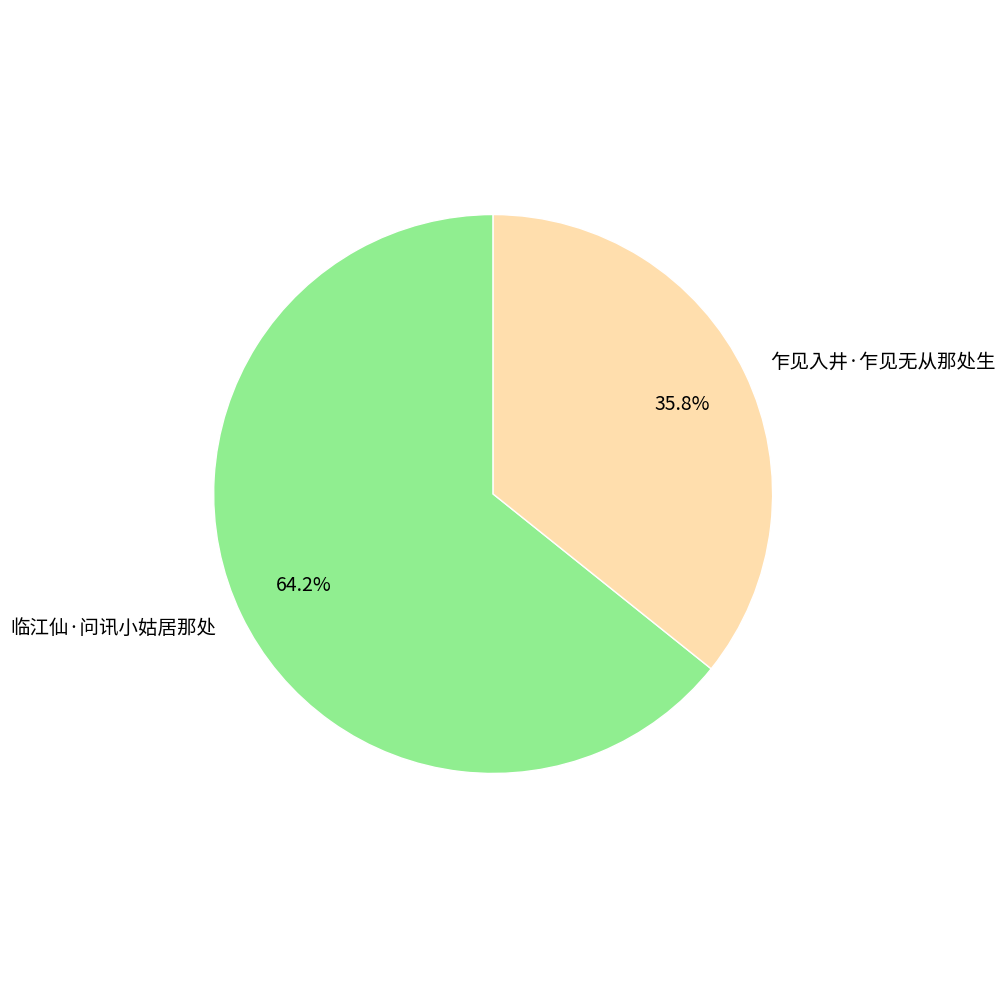

Is the sum of 临江仙·问讯小姑居那处 and 乍见入井·乍见无从那处生 greater than half?

Yes